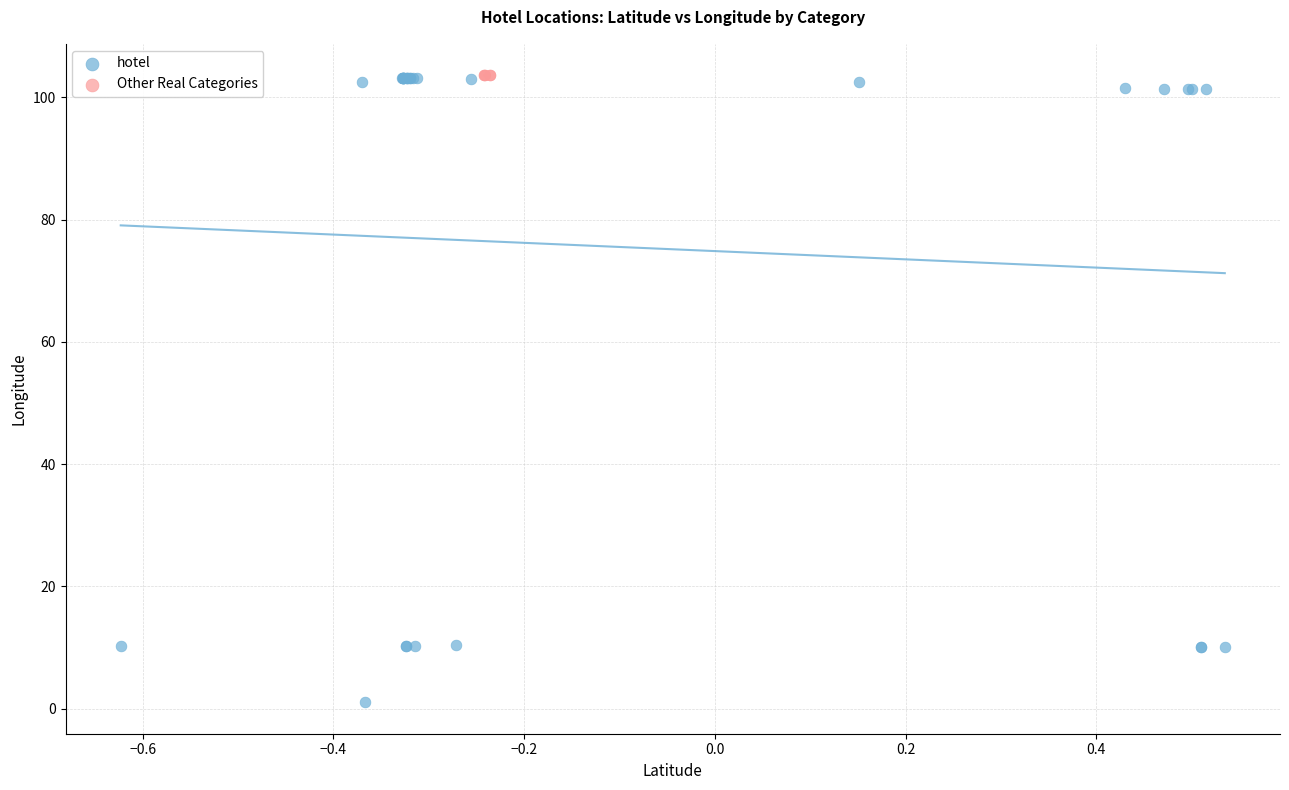

Which series has the widest spread of Y values?

hotel